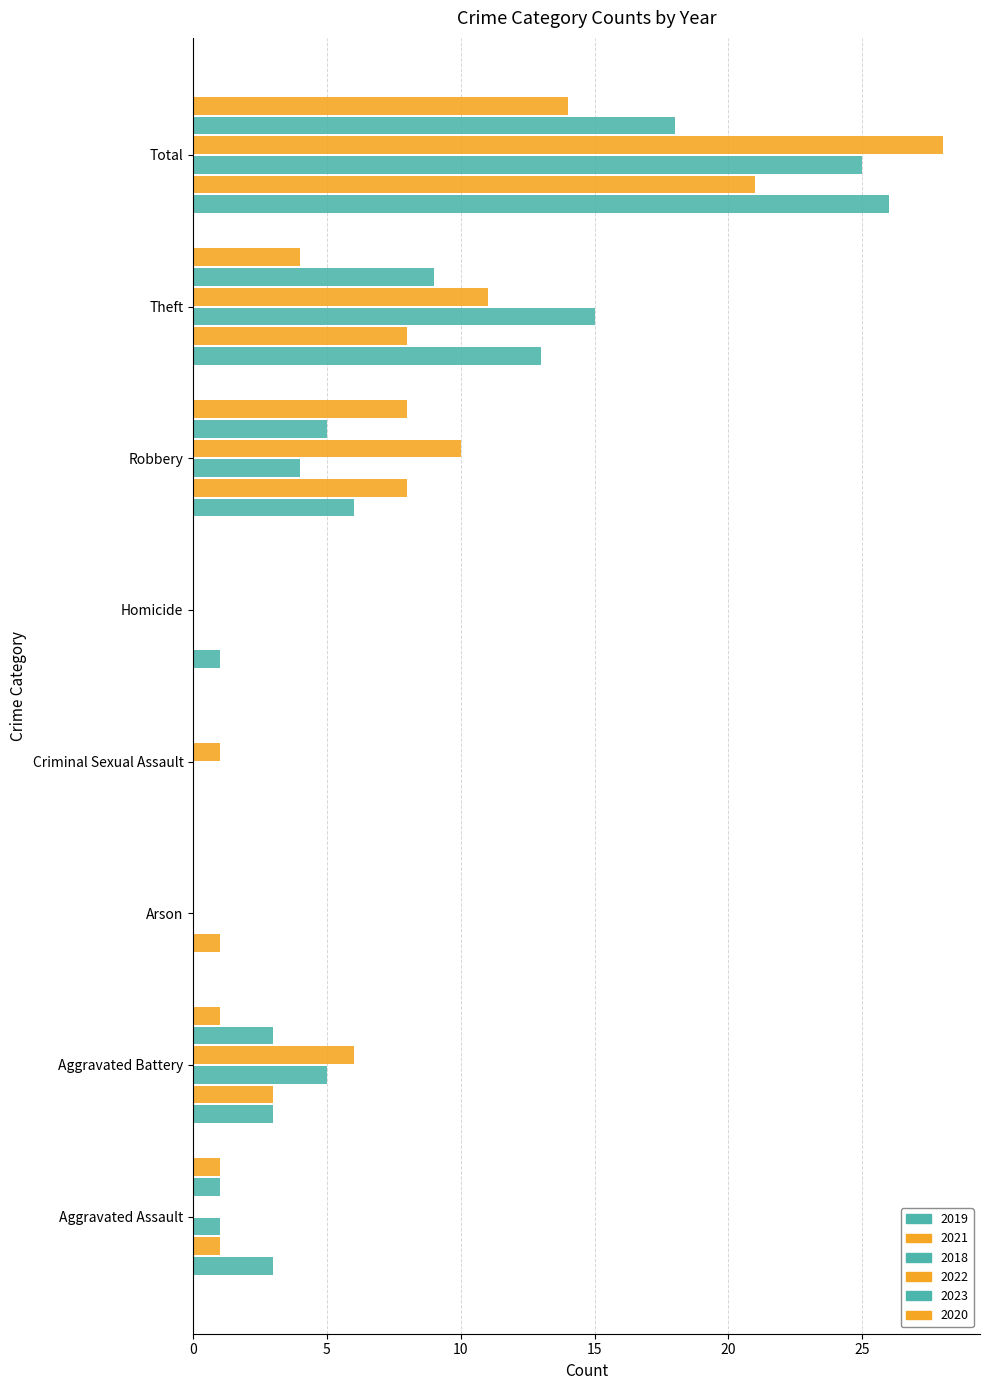

Is the value of 2023 at Homicide greater than the value of 2018 at Robbery?

No